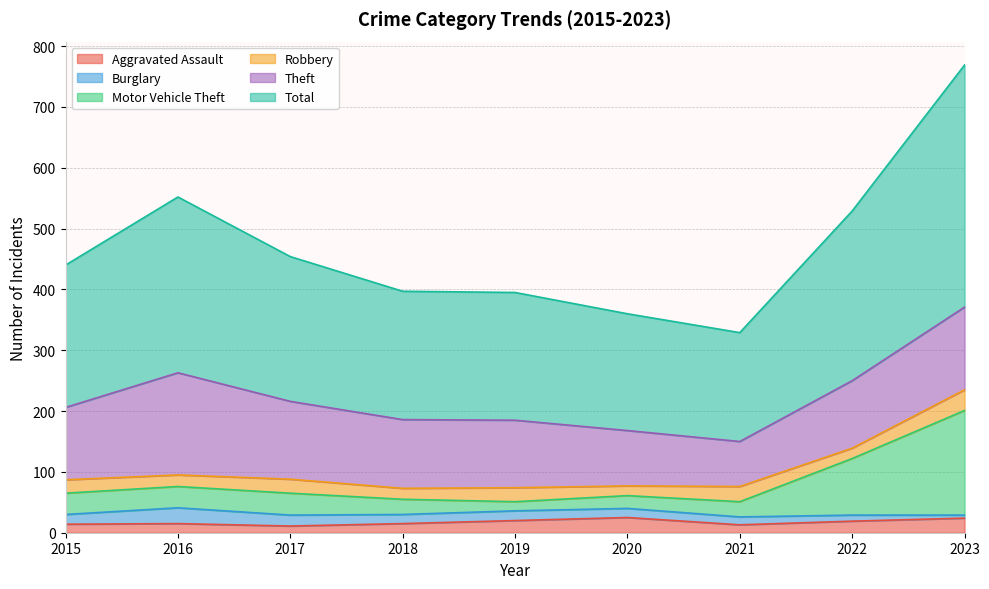

True or false: Aggravated Assault and Motor Vehicle Theft cross at least once.

False